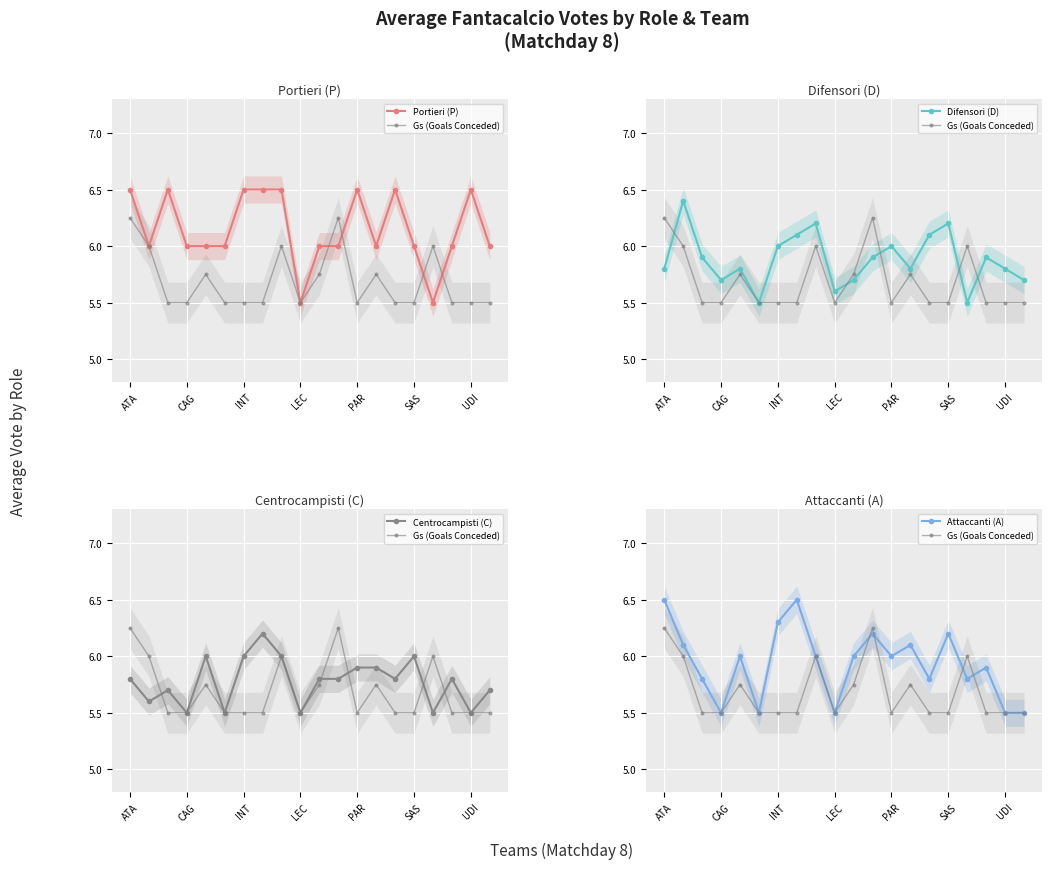

List the series in order of their peak value, highest first.

Portieri (P), Attaccanti (A), Difensori (D), Gs (Goals Conceded), Centrocampisti (C)